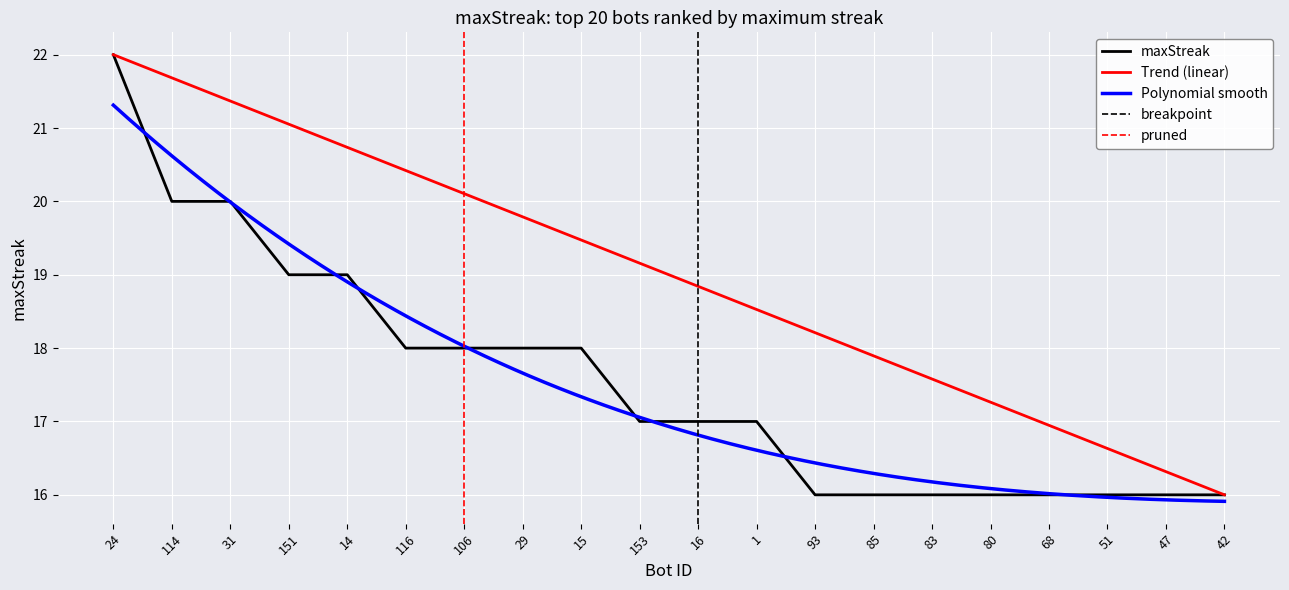

True or false: the data shows 33 at 24.

False